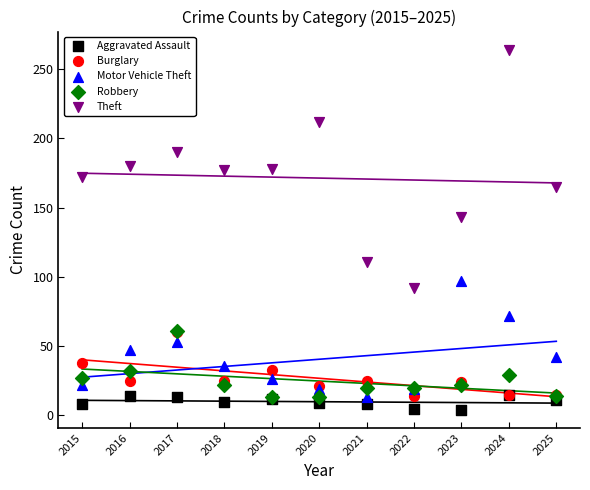

What are all the series names shown in the legend?

Aggravated Assault, Burglary, Motor Vehicle Theft, Robbery, Theft